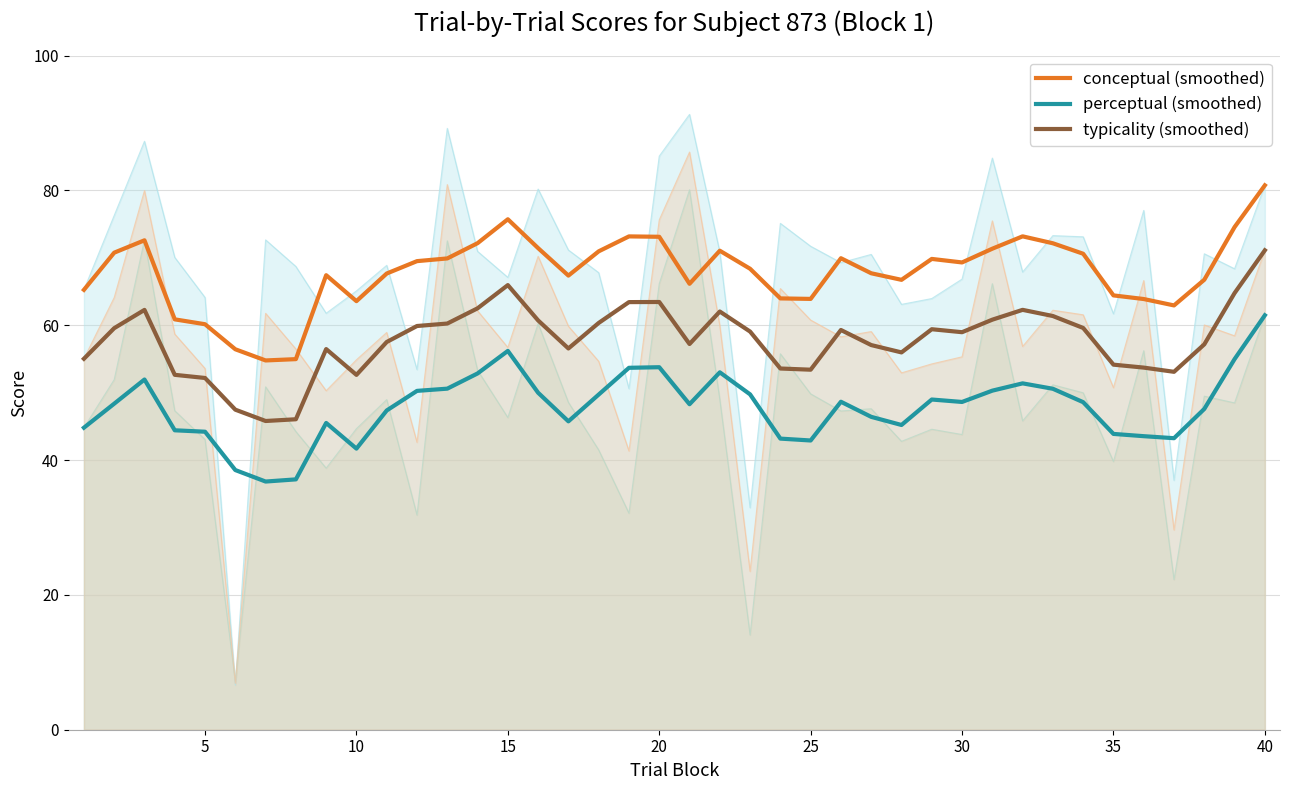

What is the maximum value for typicality (smoothed)?

71.1